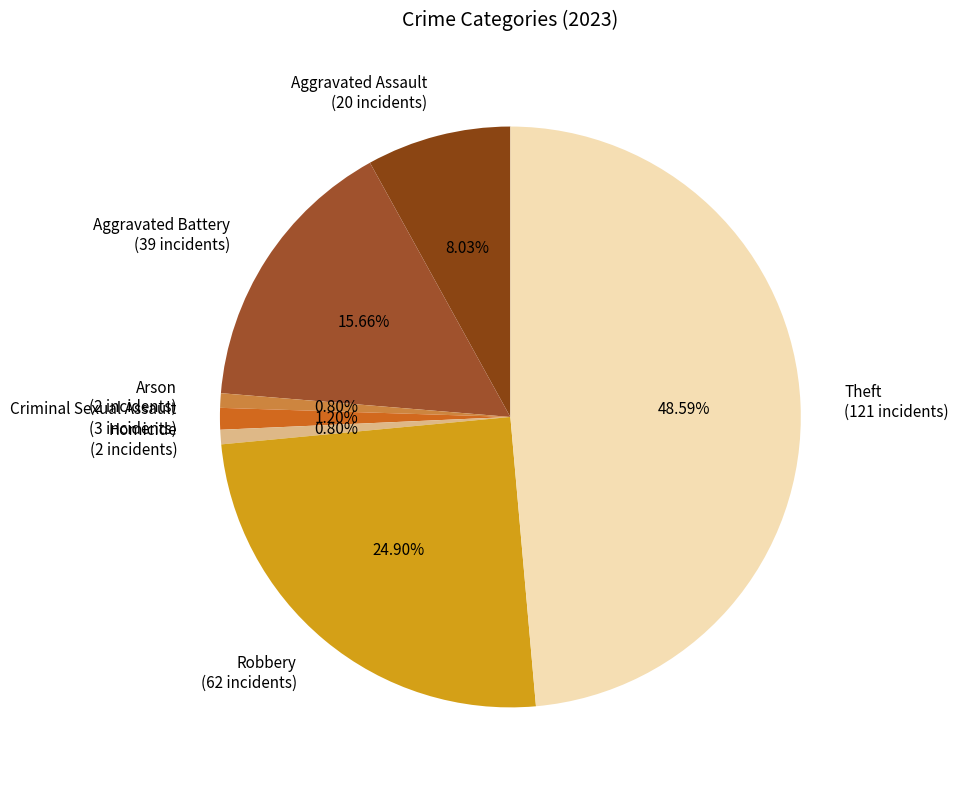

Is the sum of Aggravated Battery (39 incidents) and Theft (121 incidents) greater than half?

Yes